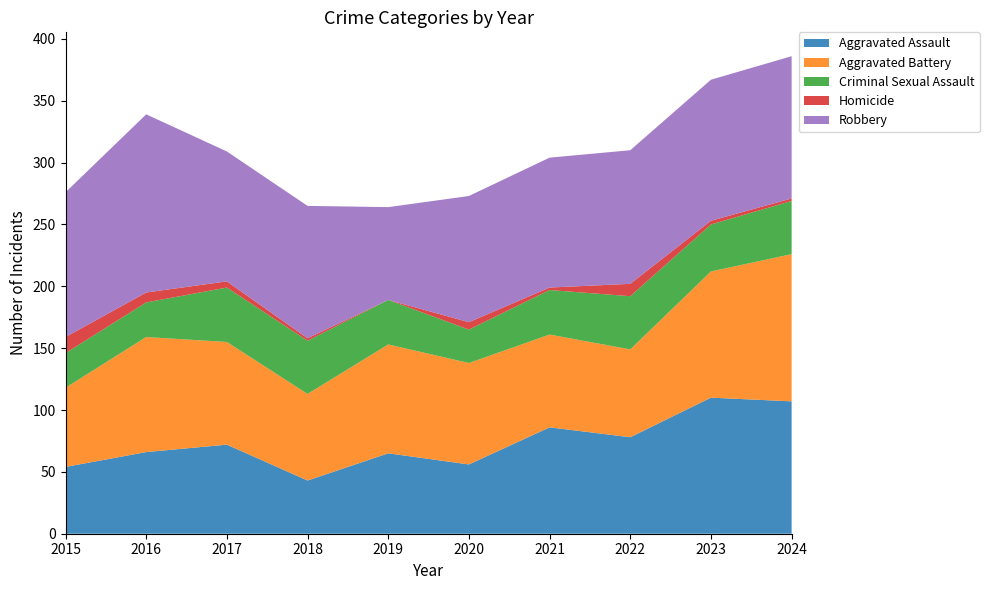

Reading left to right, what are all the values shown in this chart?

Aggravated Assault: 54	66	72	43	65	56	86	78	110	107
Aggravated Battery: 64	93	83	70	88	82	75	71	102	119
Criminal Sexual Assault: 28	28	44	43	36	27	36	43	38	43
Homicide: 13	8	5	2	0	6	2	10	3	2
Robbery: 117	144	105	107	75	102	105	108	114	115